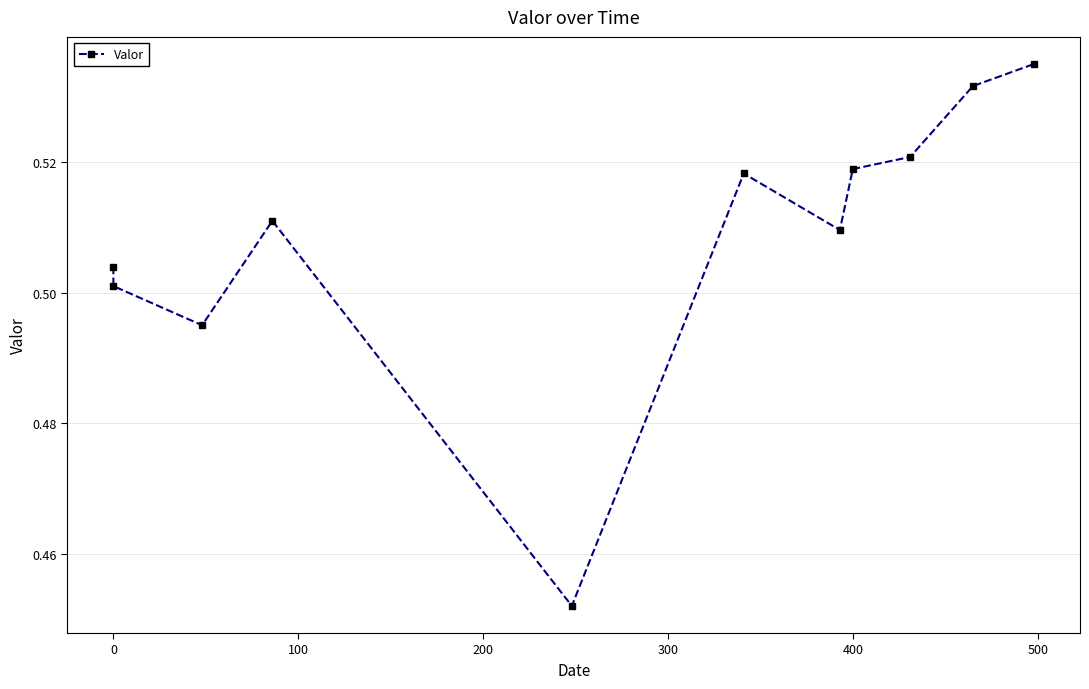

Reading left to right, what are all the values shown in this chart?

0.5	0.5	0.5	0.5	0.5	0.5	0.5	0.5	0.5	0.5	0.5